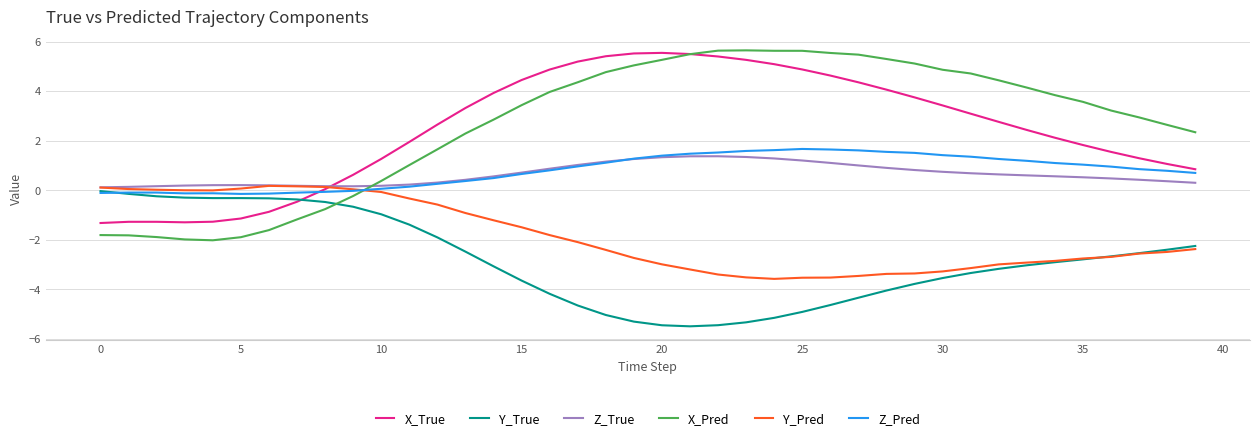

What is the difference between the maximum and minimum values in the X_True series?

6.9